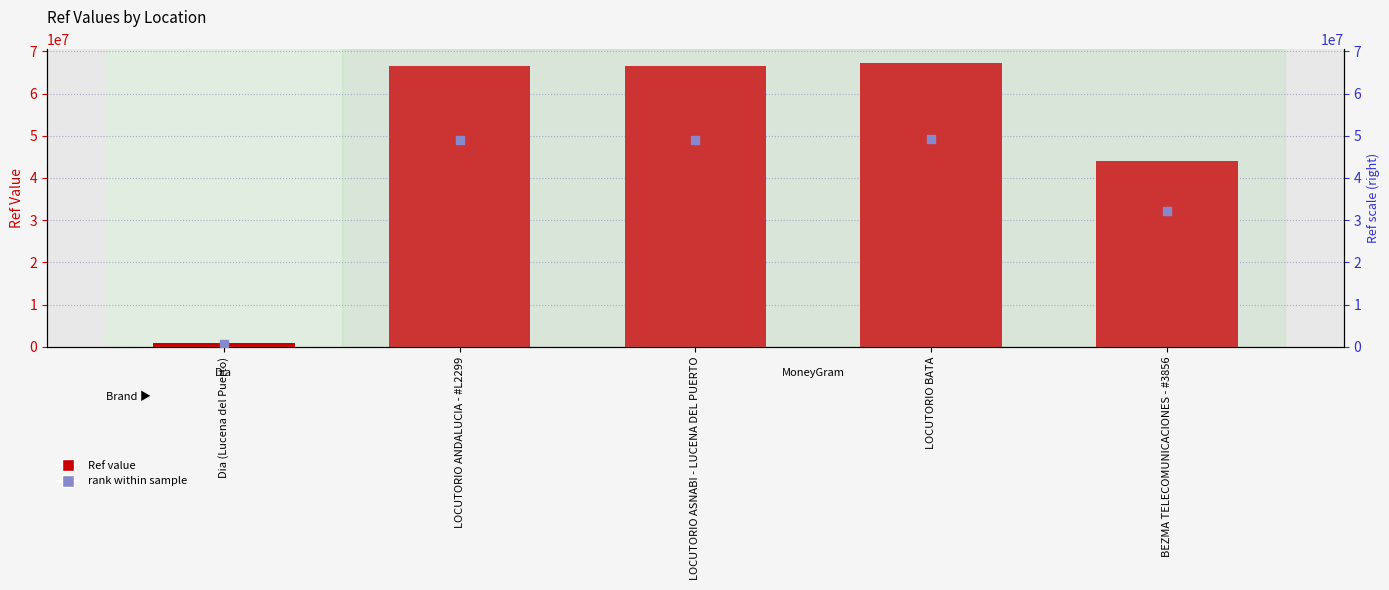

Is the value of Ref at LOCUTORIO ANDALUCIA - #L2299 greater than the value of rank within sample at LOCUTORIO ANDALUCIA - #L2299?

Yes